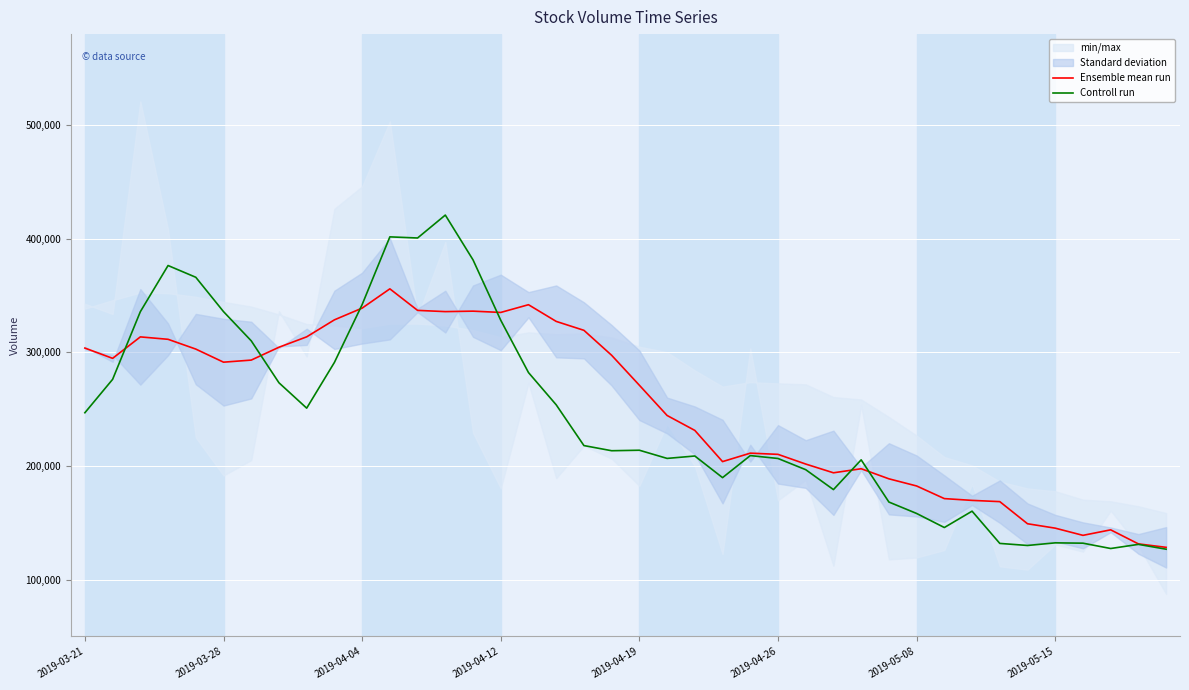

The value of Ensemble mean run at 2019-04-12 is 101123.9. True or false?

False